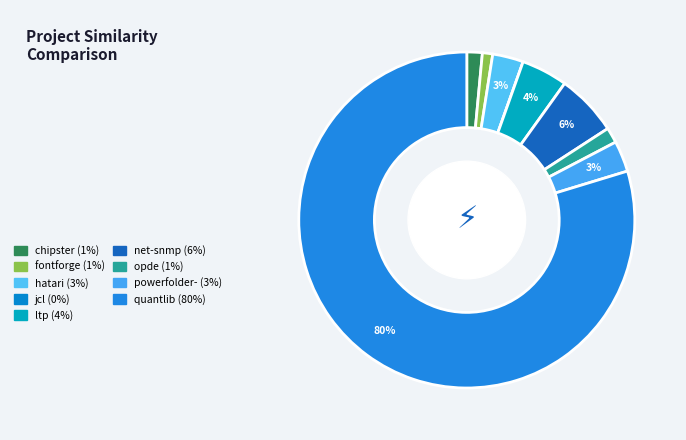

Is there any slice that represents more than half of the pie?

Yes